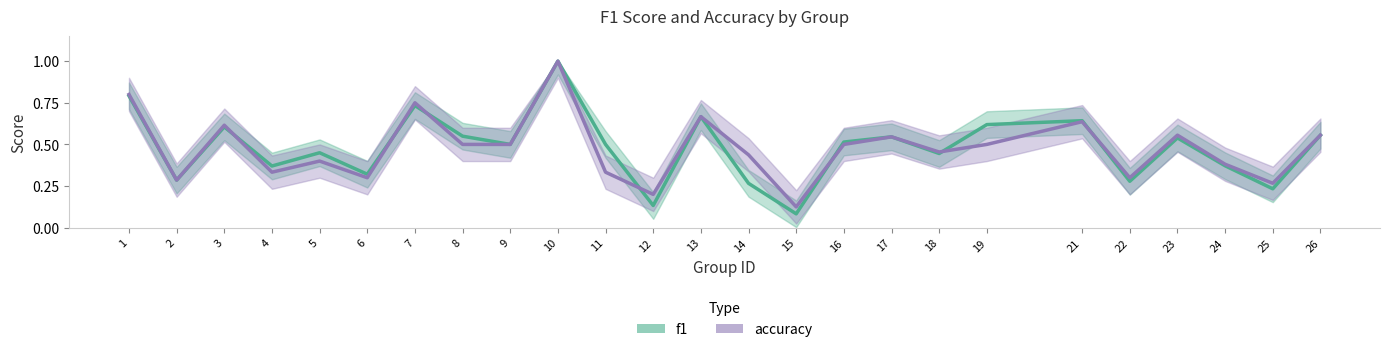

Between 19 and 2, which is larger?

19